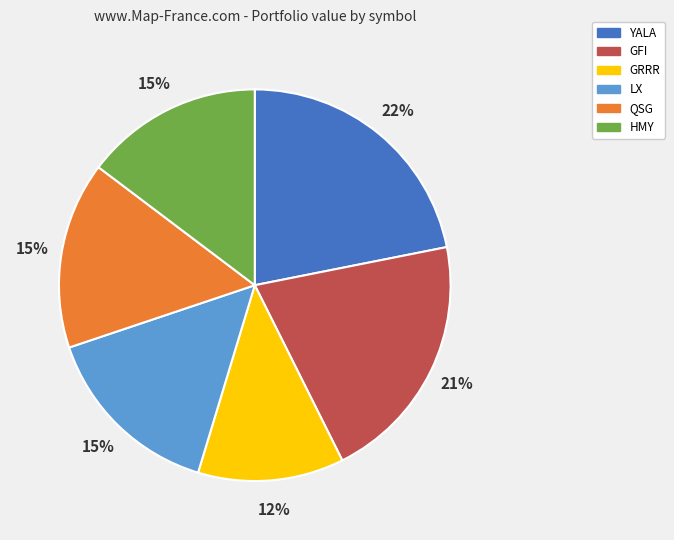

Which has a higher value, GFI or LX?

GFI